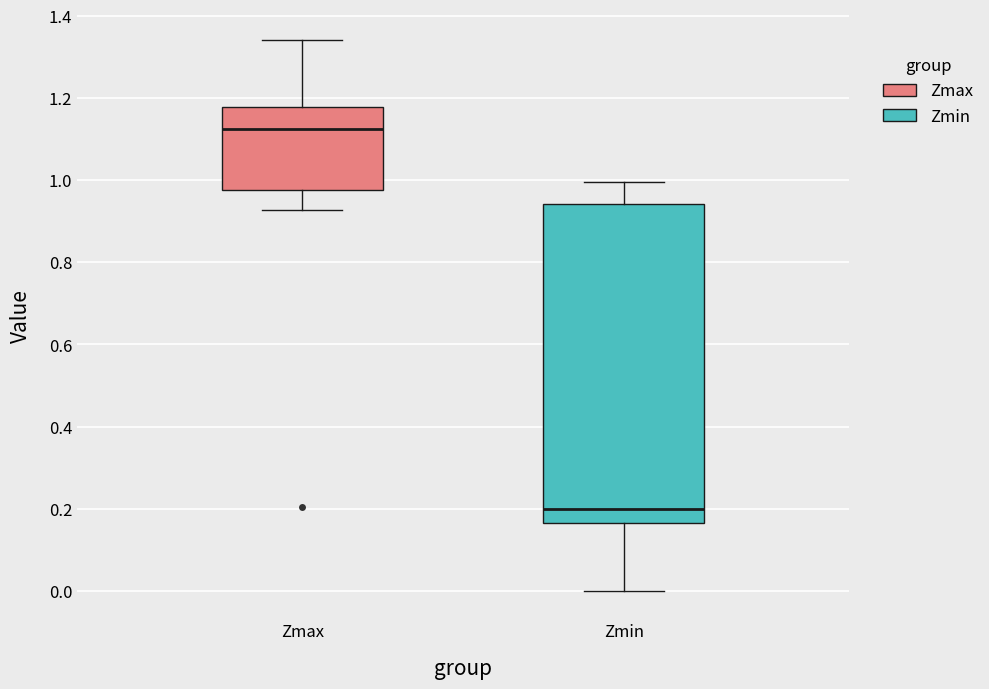

Reading left to right, read every box against the y-axis: the position of its median line, the range the box covers, and the ends of its whiskers. The values are not printed on the chart, so give them approximately, as read against the axis.

Zmax: median 1.12, box 0.98 to 1.18, whiskers 0.92 to 1.34
Zmin: median 0.20, box 0.16 to 0.94, whiskers 0.00 to 1.00